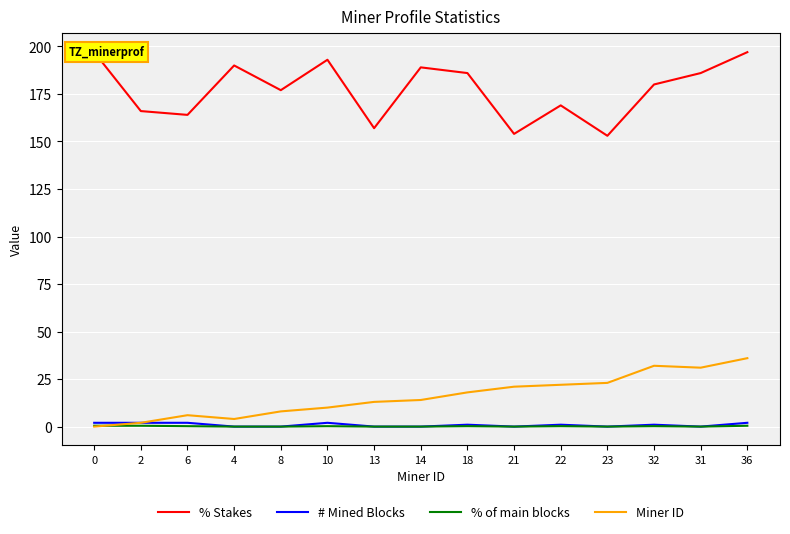

How many times do Miner ID and % of main blocks cross each other?

1